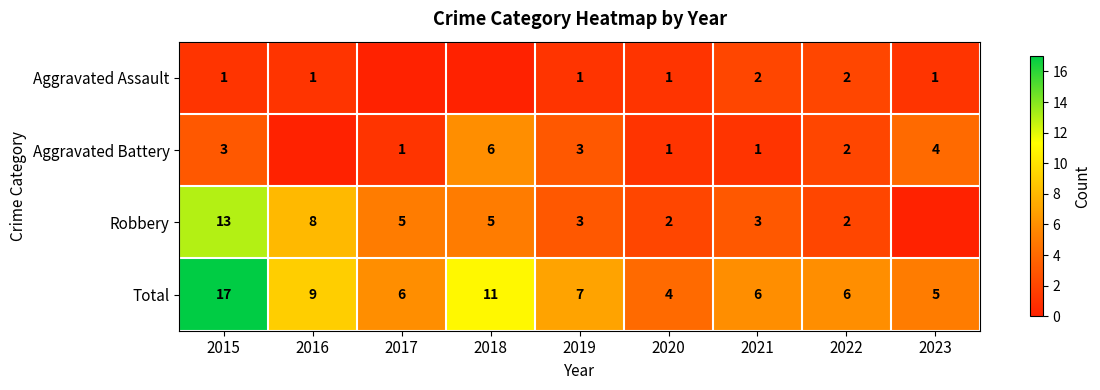

What is the spread (max minus min) of values at 2021?

5